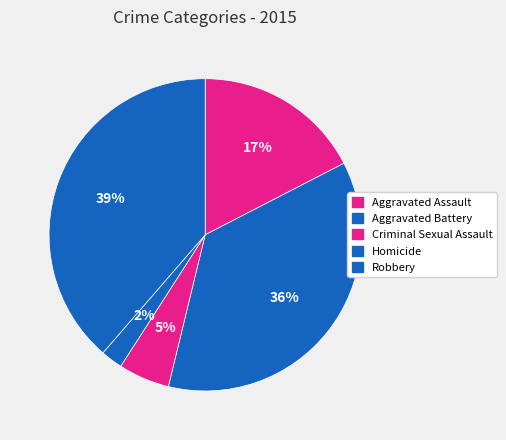

Count the number of slices in the pie.

5